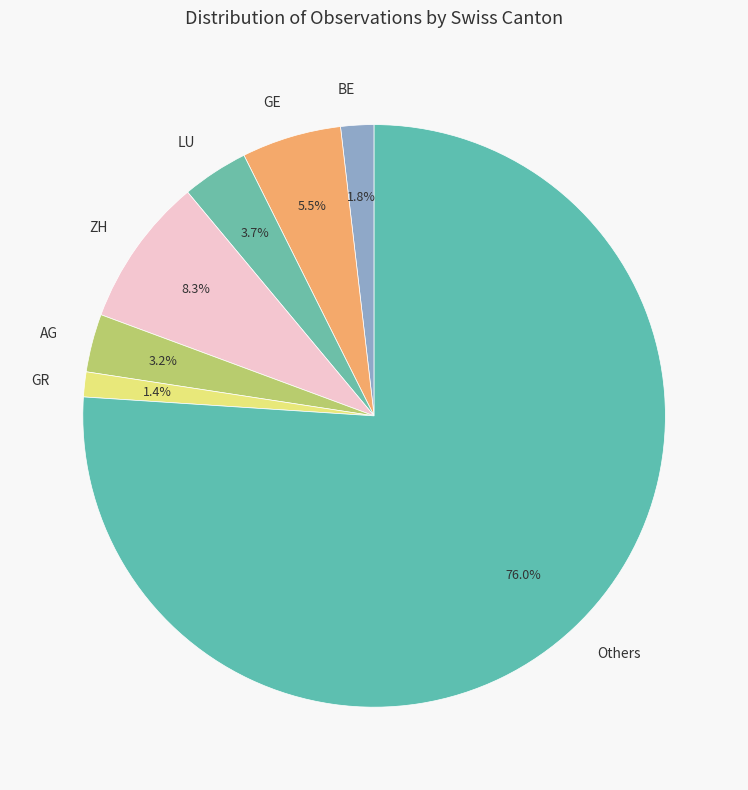

Is there any slice that represents more than half of the pie?

Yes